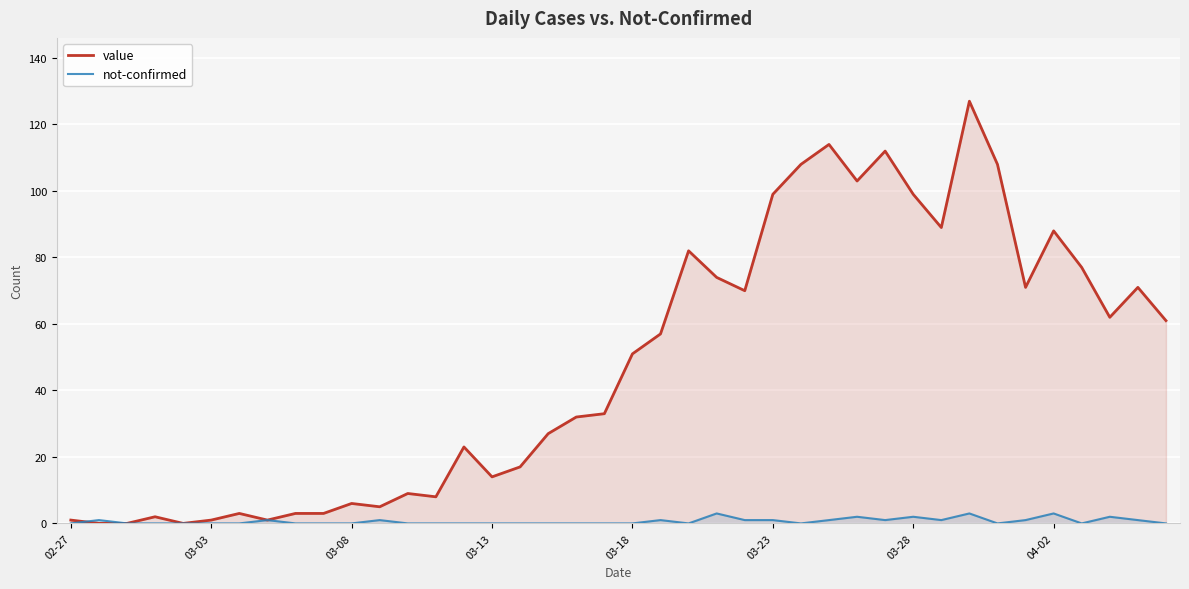

What is the maximum value for value?

127